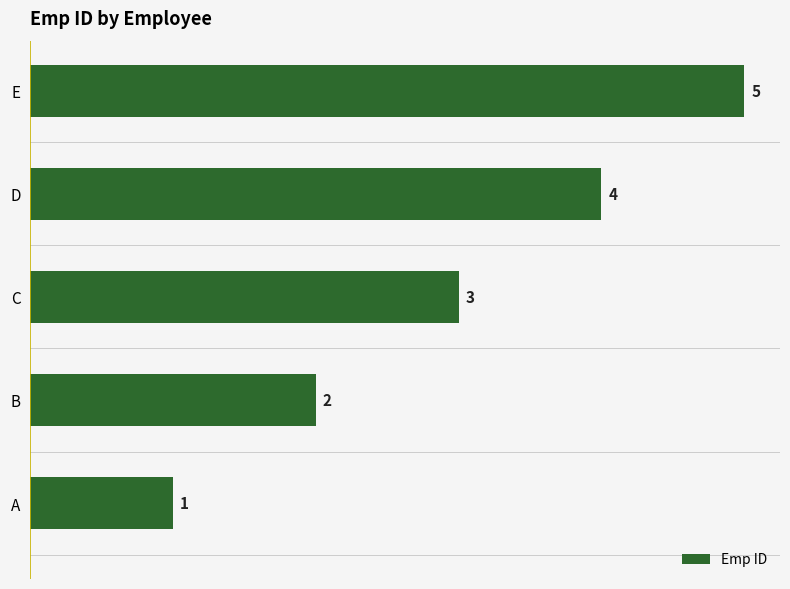

What is the maximum value shown in the chart?

5